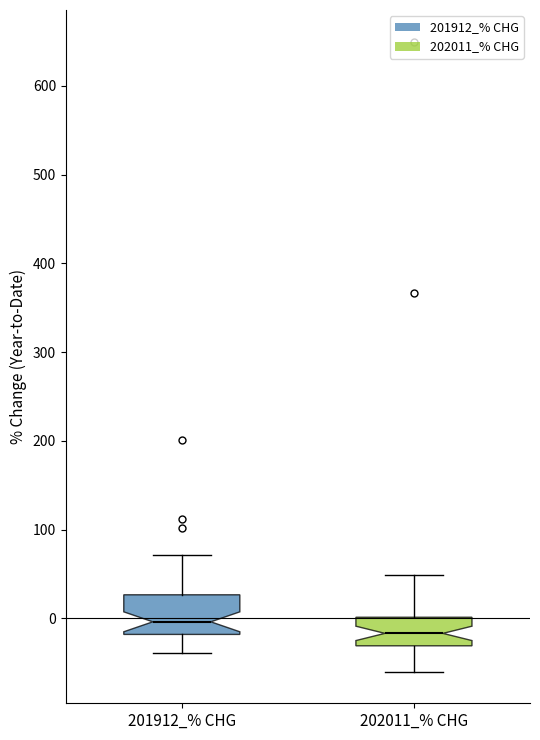

Which box is the tallest, from its lower edge to its upper edge?

201912_% CHG